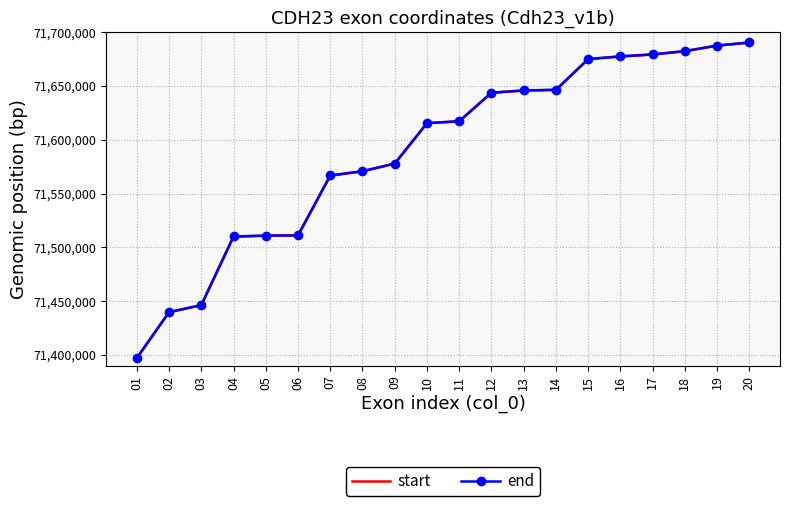

What is the value of the start point at the 3rd from the left?

71446318